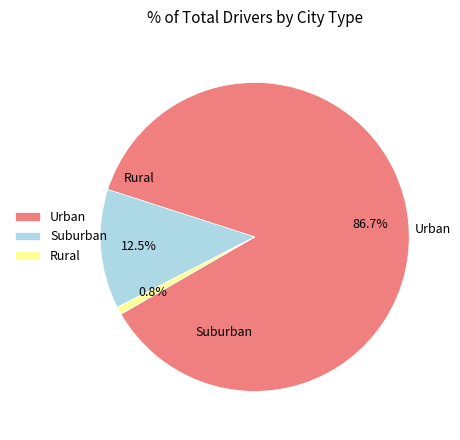

Is the sum of Urban and Suburban greater than half?

Yes